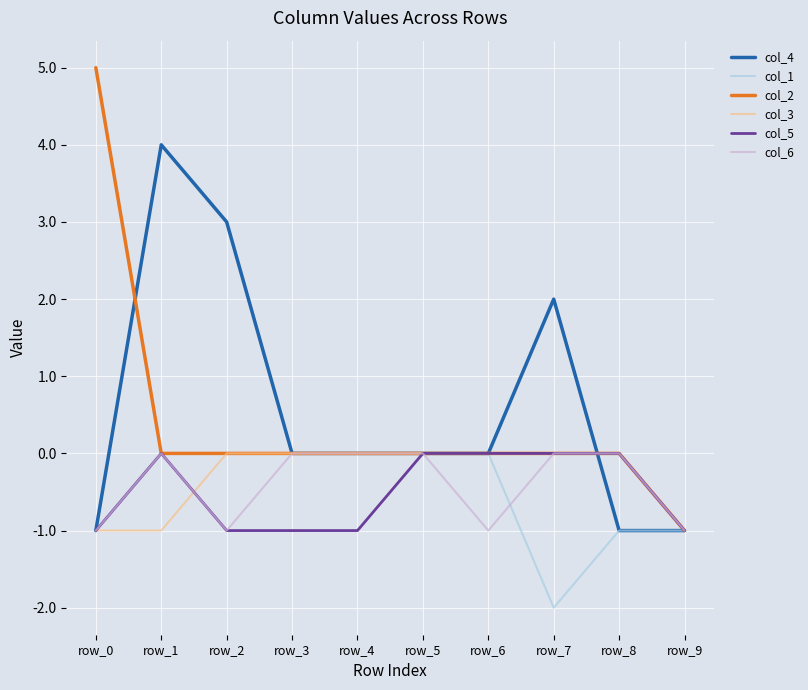

True or false: col_4 has more than 1 points higher than both neighbors.

True